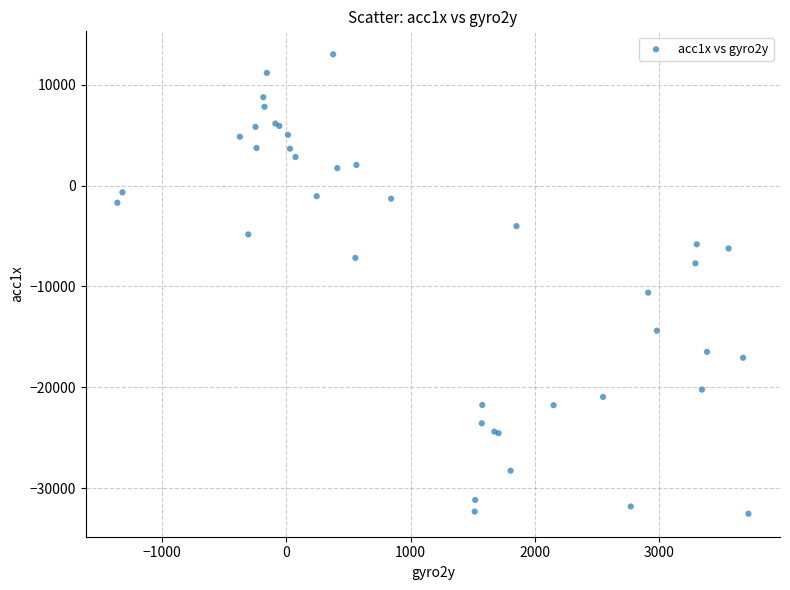

What Y value in the scatter plot is closest to -9762?

-10616